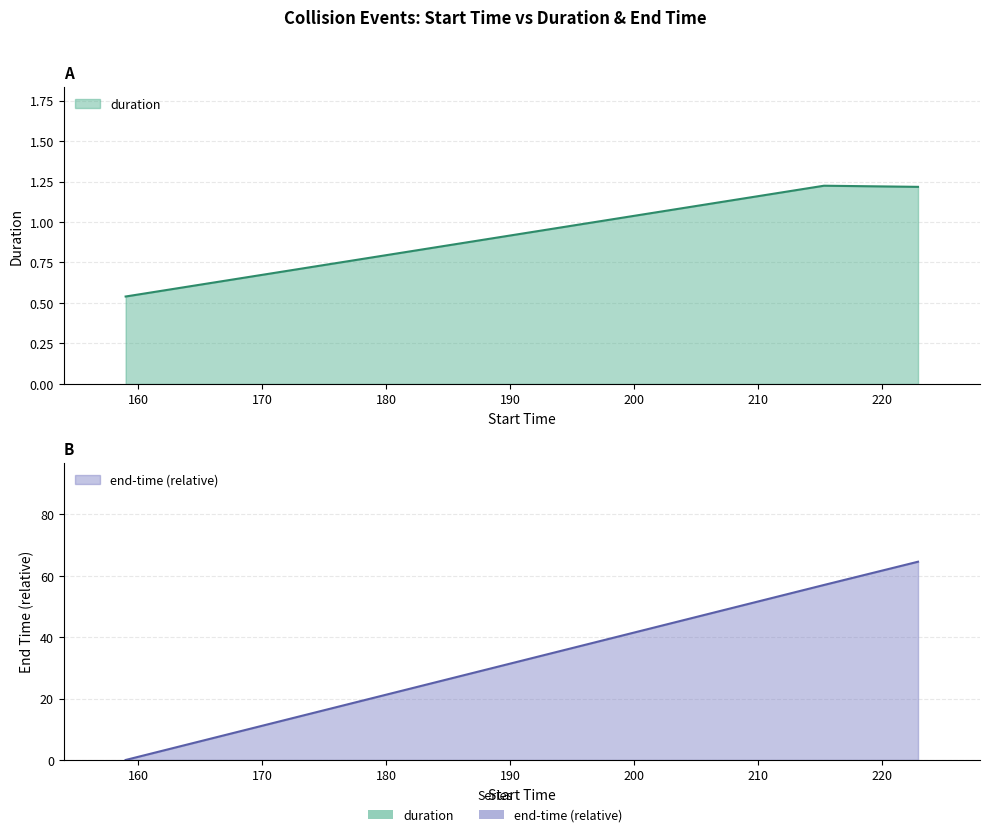

What is the difference between the end-time values at 215.311 and 222.896?

7.6